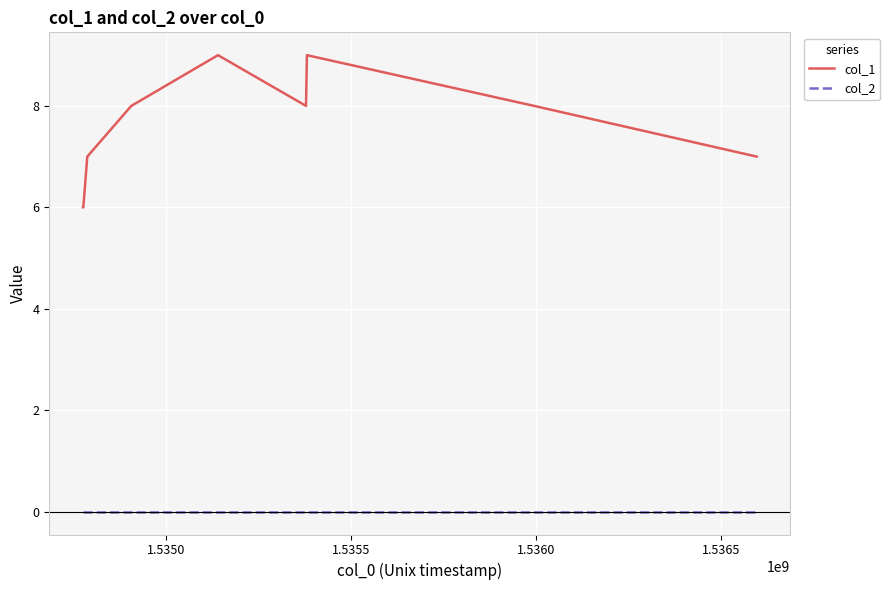

Does the chart display data point markers on the line(s)?

No